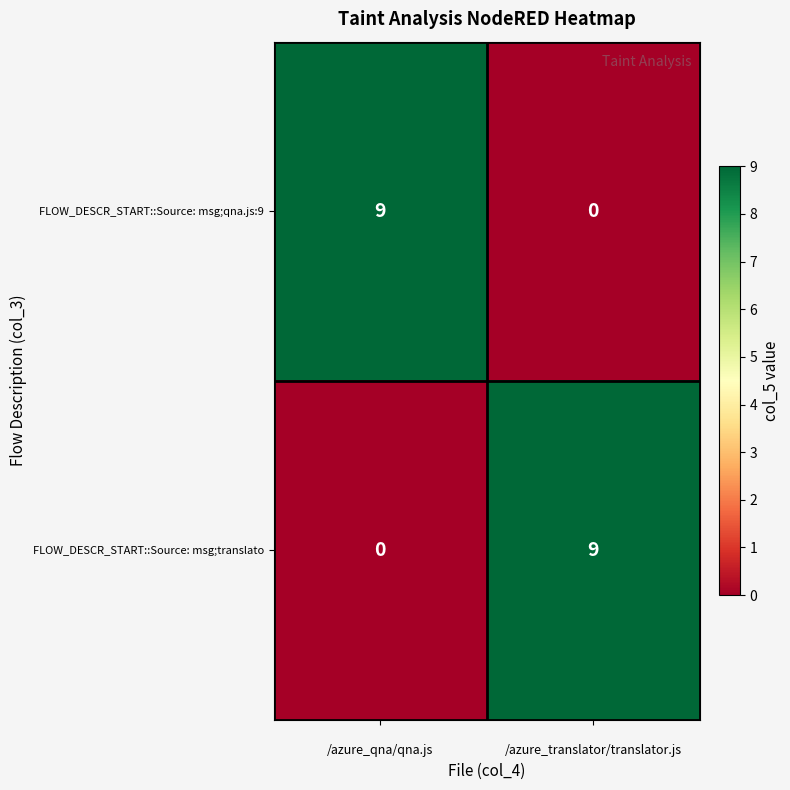

What is the highest value of the FLOW_DESCR_START::Source: msg;qna.js:9 series?

9